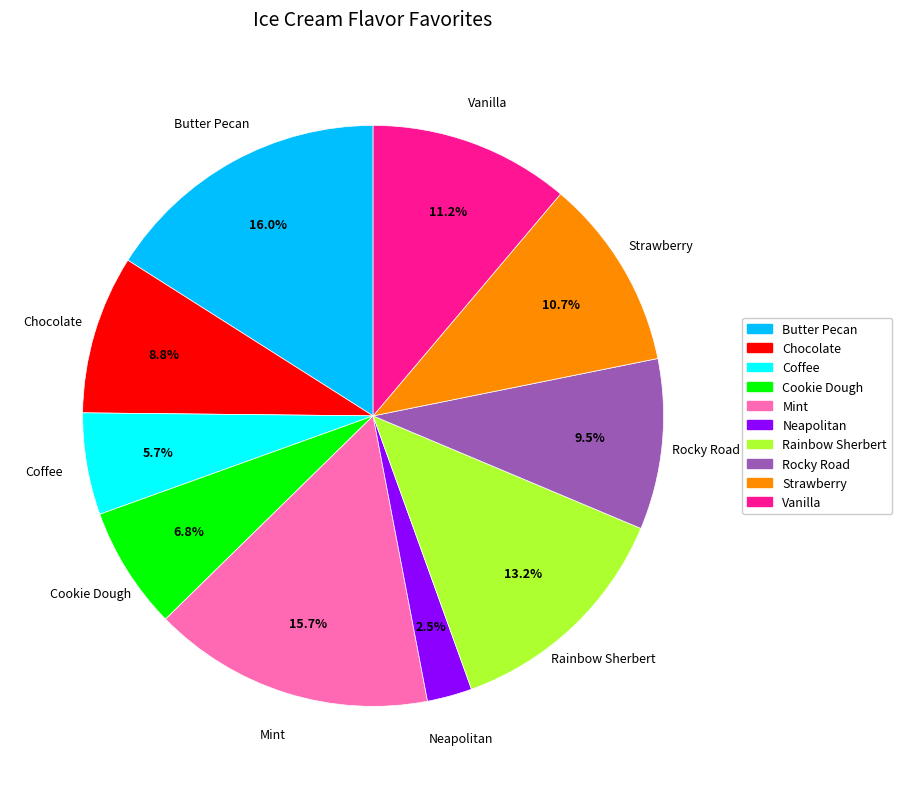

How much of the chart is everything except Butter Pecan?

84.0%